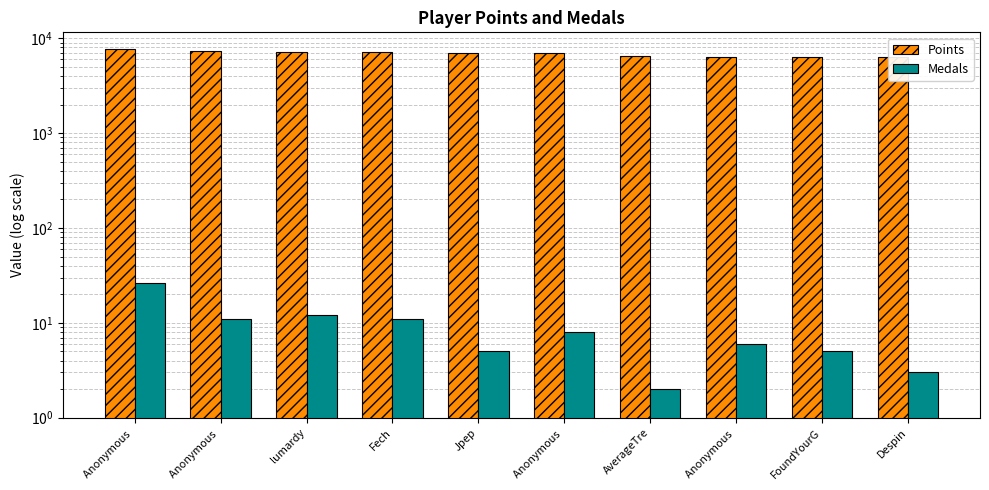

Reading right to left, list all the values displayed in this chart.

Points: Despin=6355	FoundYourG=6398	Anonymous =6396	AverageTre=6445	Anonymous =6992	Jpep=7004	Fech=7071	lumardy=7154	Anonymous =7336	Anonymous =7637
Medals: Despin=3	FoundYourG=5	Anonymous =6	AverageTre=2	Anonymous =8	Jpep=5	Fech=11	lumardy=12	Anonymous =11	Anonymous =26